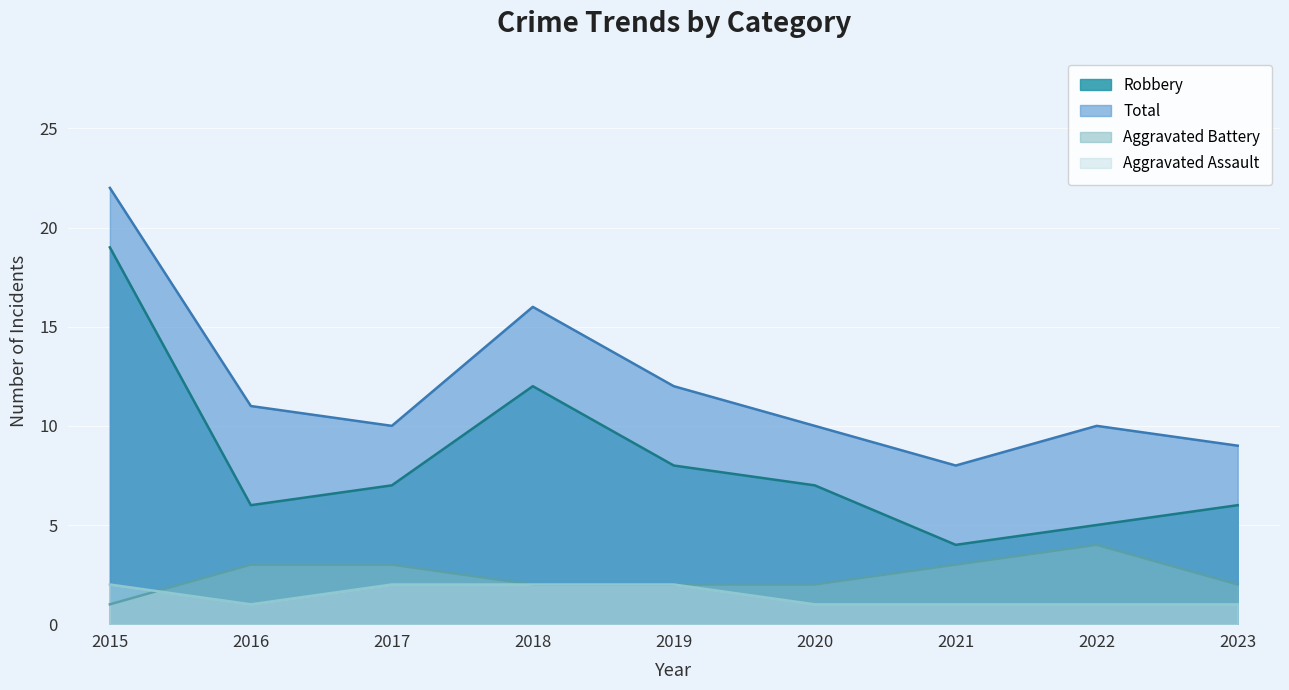

Rank the series at 2019 from highest to lowest value.

Total, Robbery, Aggravated Assault, Aggravated Battery